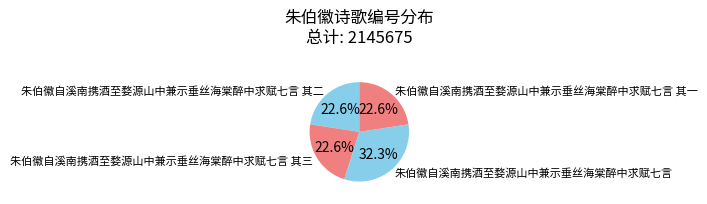

To the nearest percent, what is the difference between the largest and smallest slice percentages?

10%